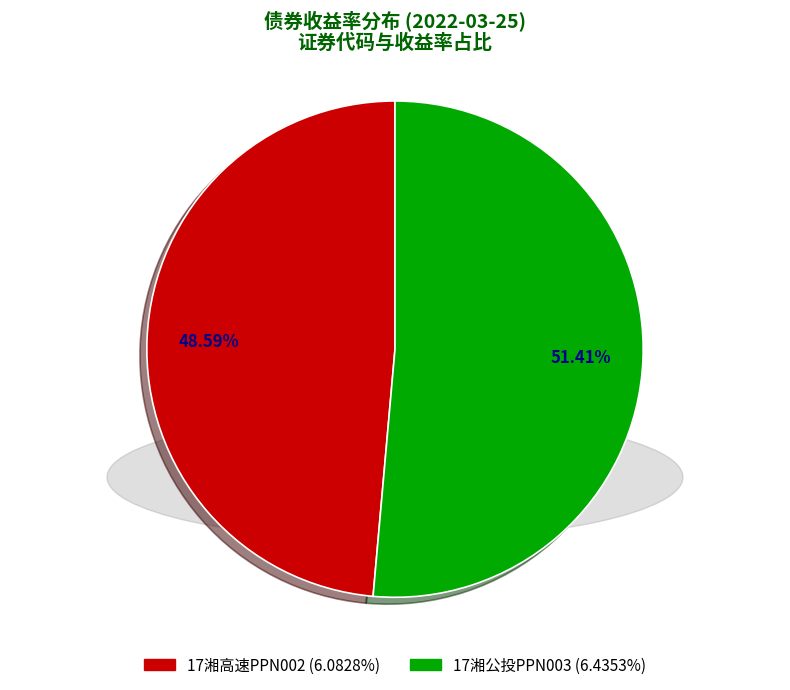

What is the majority slice?

17湘公投PPN003